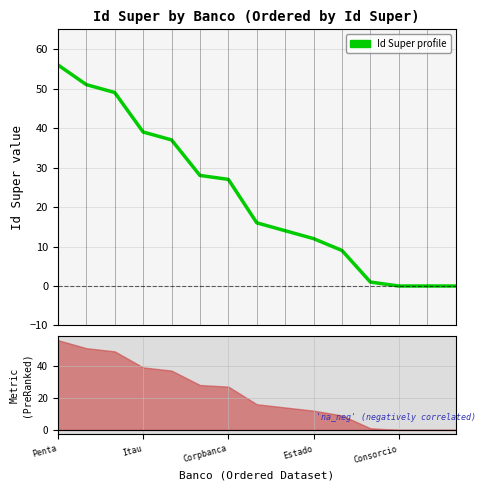

The chart shows a value of 27 at Itau. True or false?

False